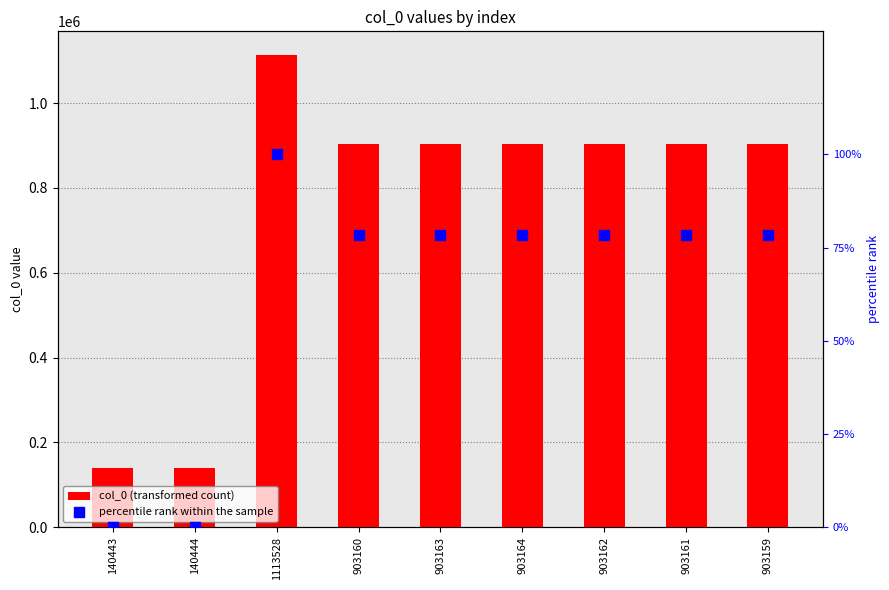

Which series reaches the maximum Y coordinate?

col_0 (transformed count)